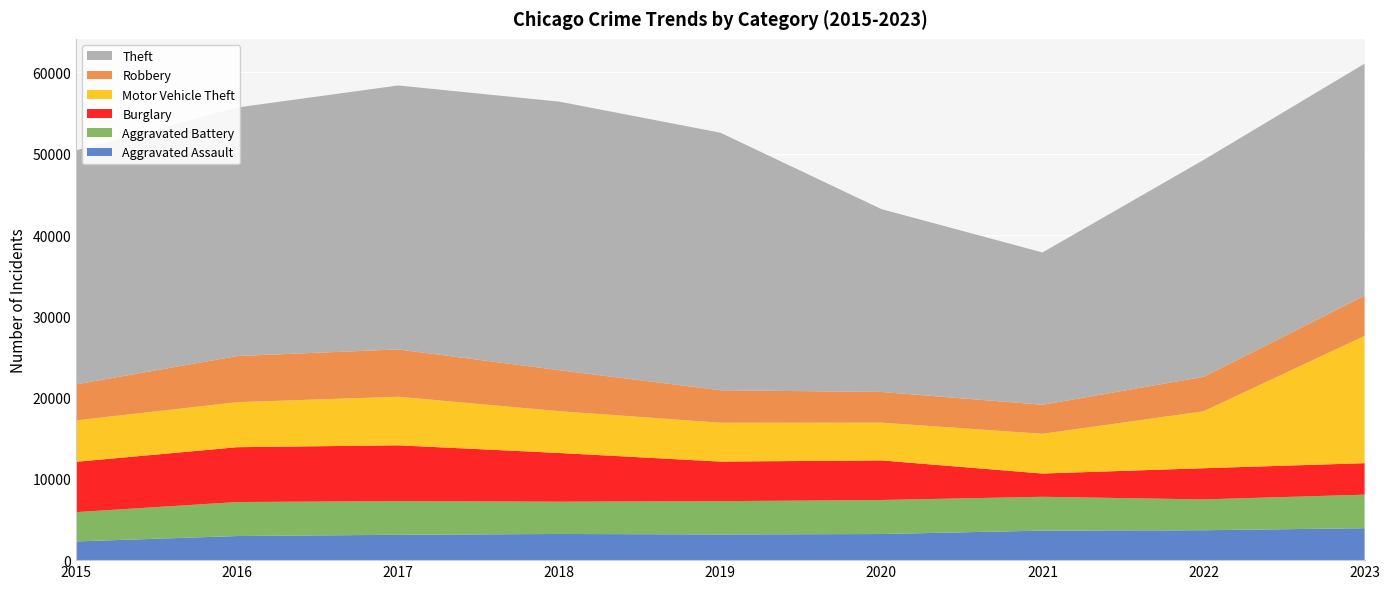

Reading right to left, list all the values displayed in this chart.

Aggravated Assault: 3928	3680	3632	3214	3161	3220	3119	2967	2301
Aggravated Battery: 4129	3793	4164	4186	4096	3972	4141	4183	3608
Burglary: 3870	3834	2859	4869	4867	5991	6865	6744	6189
Motor Vehicle Theft: 15664	7006	4889	4647	4786	5144	5978	5540	5099
Robbery: 4934	4234	3573	3774	3992	5038	5821	5673	4430
Theft: 28554	26680	18734	22496	31684	33043	32473	30580	28790